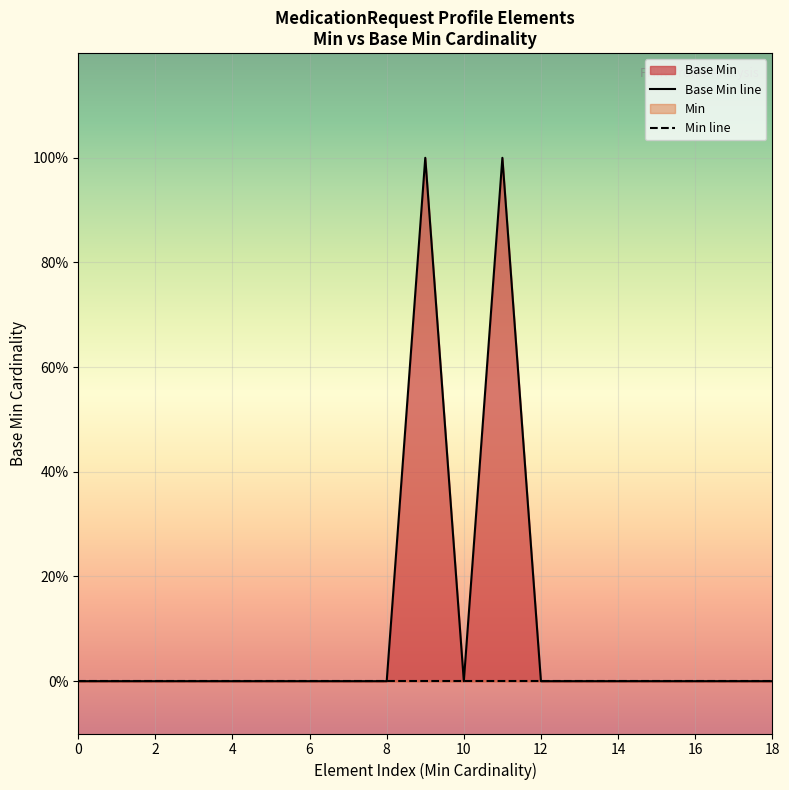

The value at 0 is 0. True or false?

True